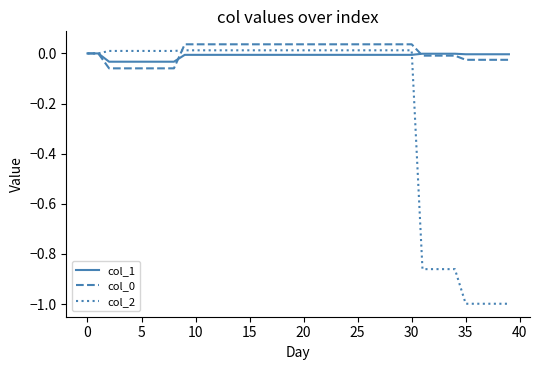

What is the minimum value shown in the chart?

-1.0